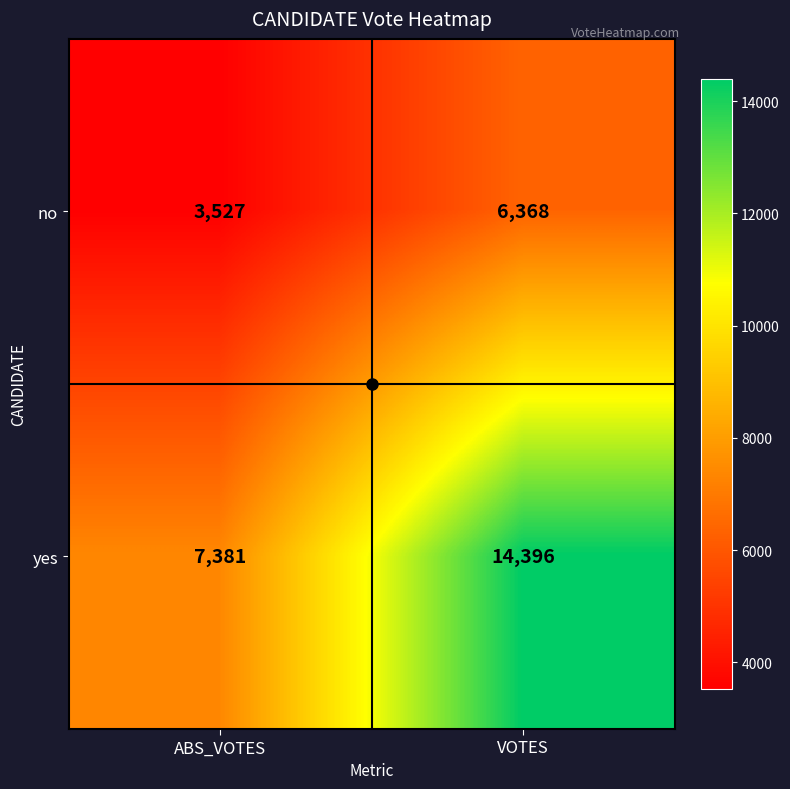

What is the minimum value shown in the chart?

3527